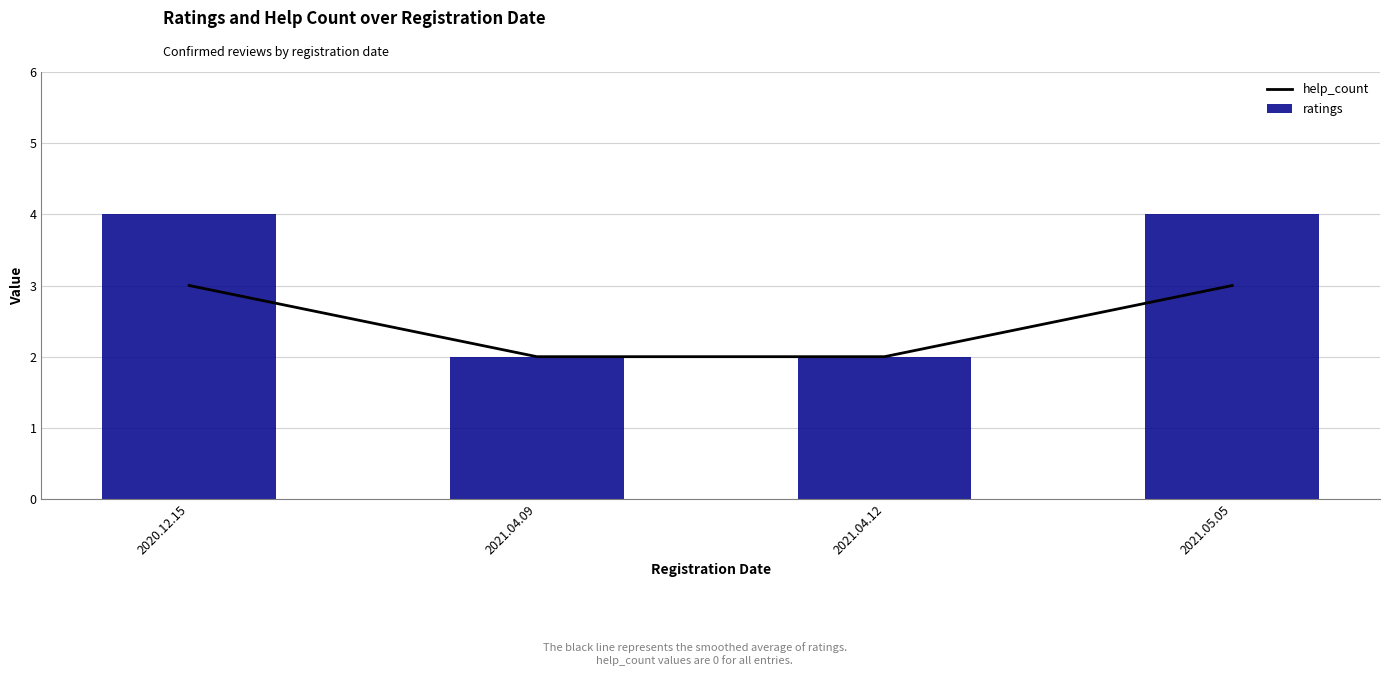

At which category is the sum across all series the highest?

2020.12.15